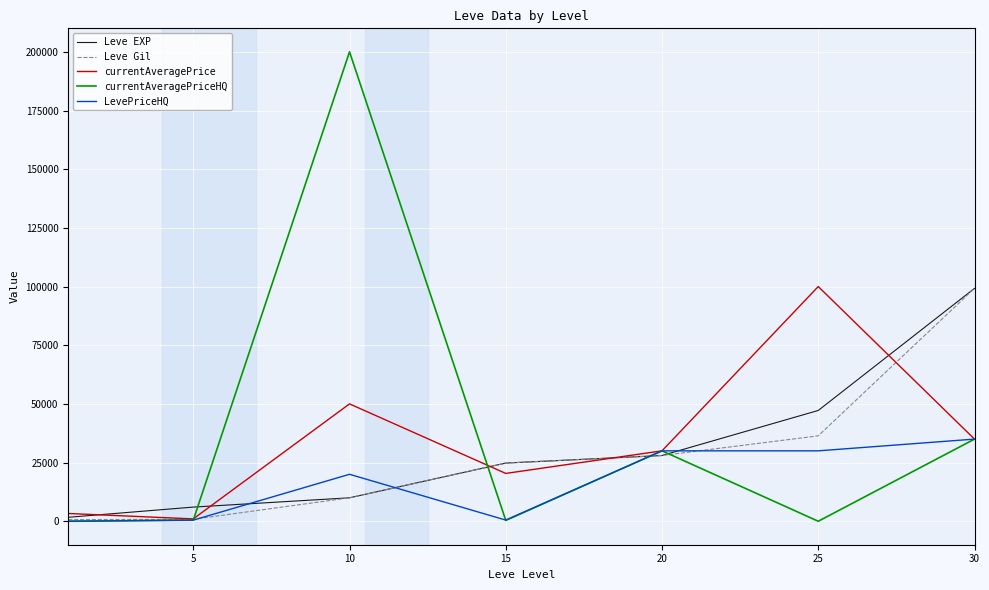

What is the maximum value shown in the chart?

200007